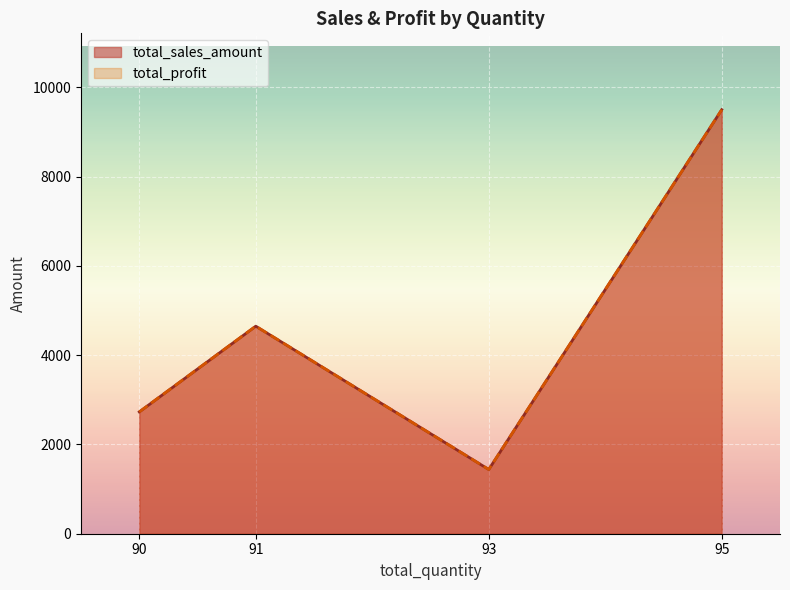

Reading left to right, transcribe all the data shown in this chart.

total_sales_amount: 90=2729.1	91=4649.1	93=1439.1	95=9499.0
total_profit: 90=2729.1	91=4649.1	93=1439.1	95=9499.0